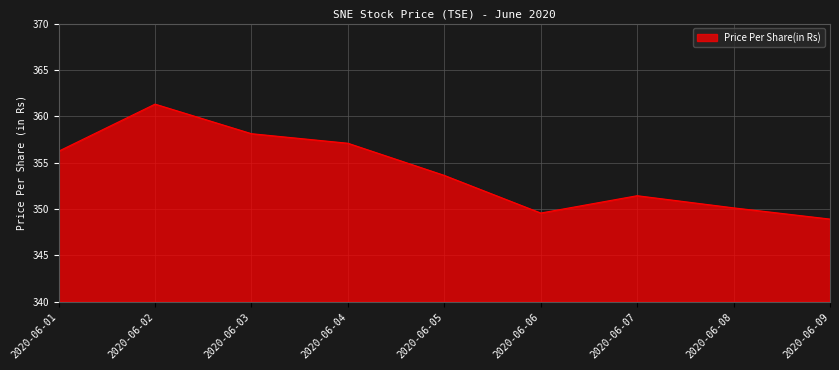

List the labels in order of value, largest first.

2020-06-02, 2020-06-03, 2020-06-04, 2020-06-01, 2020-06-05, 2020-06-07, 2020-06-08, 2020-06-06, 2020-06-09